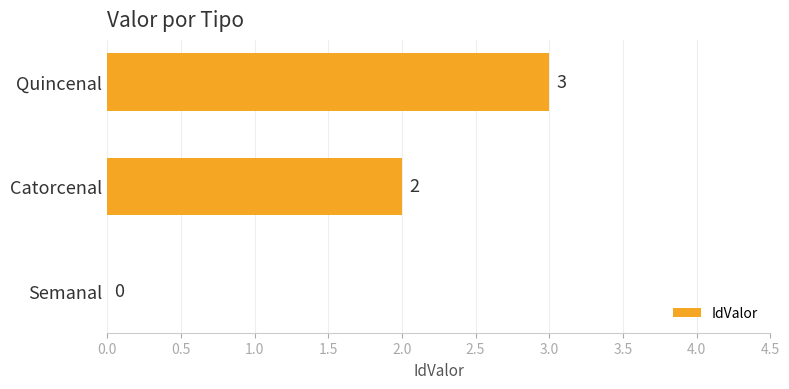

Reading bottom to top, what are all the values shown in this chart?

Semanal=0	Catorcenal=2	Quincenal=3